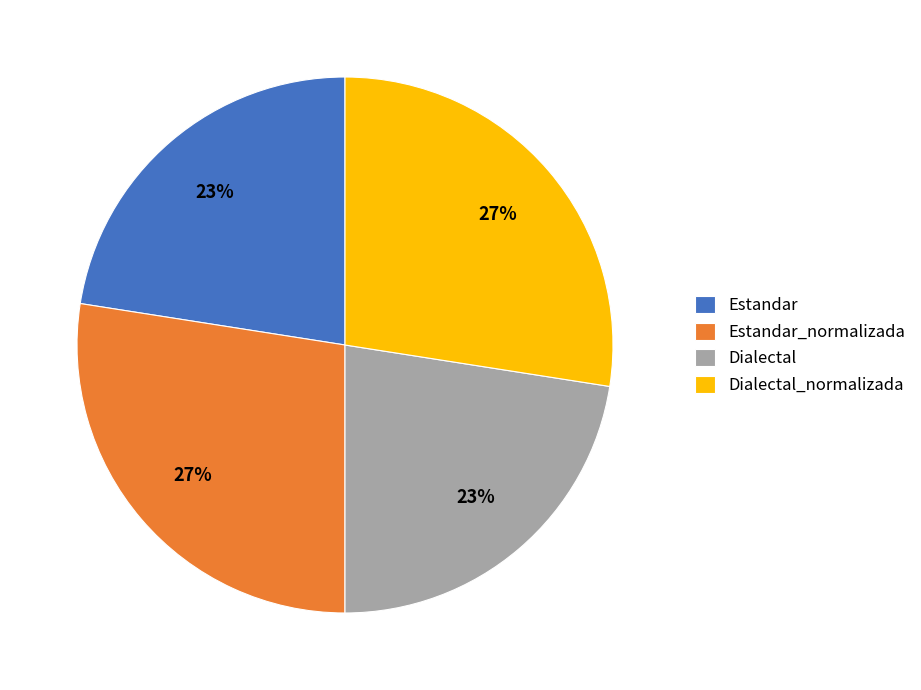

How many slices are in this pie chart?

4